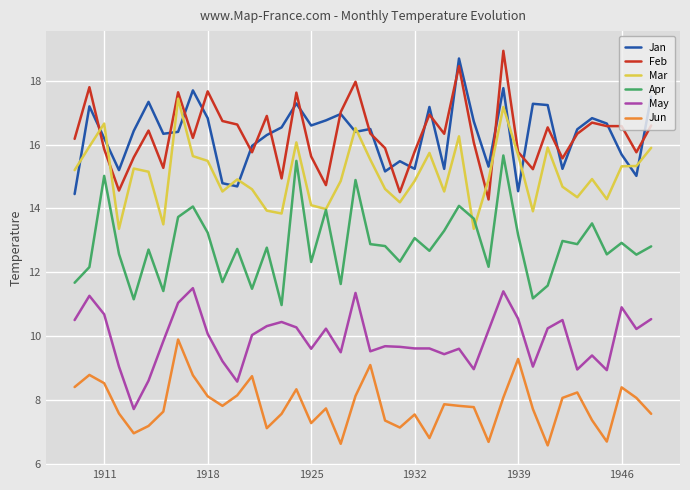

What is the highest value of the May series?

11.5